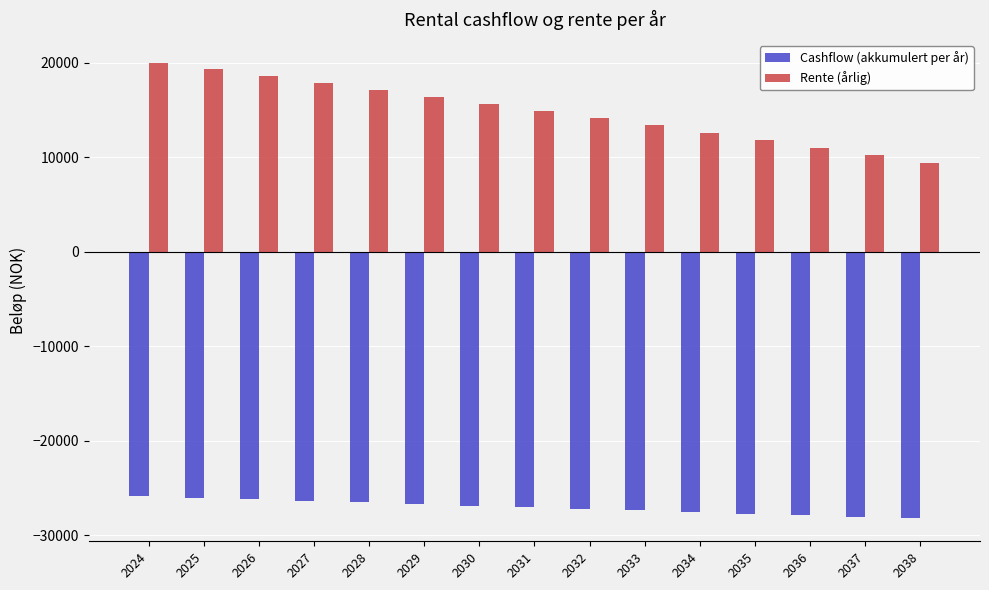

Which series has the largest total across all categories?

Rente (årlig)